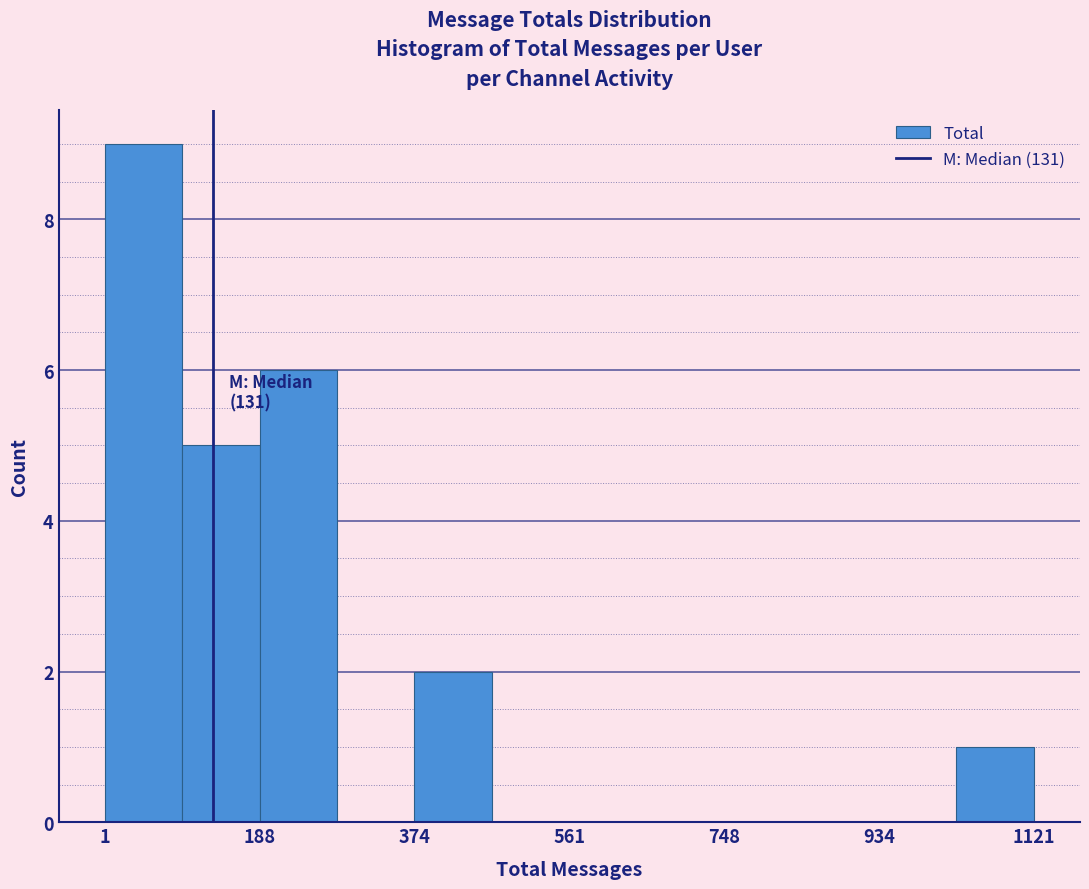

Which range on the x-axis has the tallest bar?

0 to 100